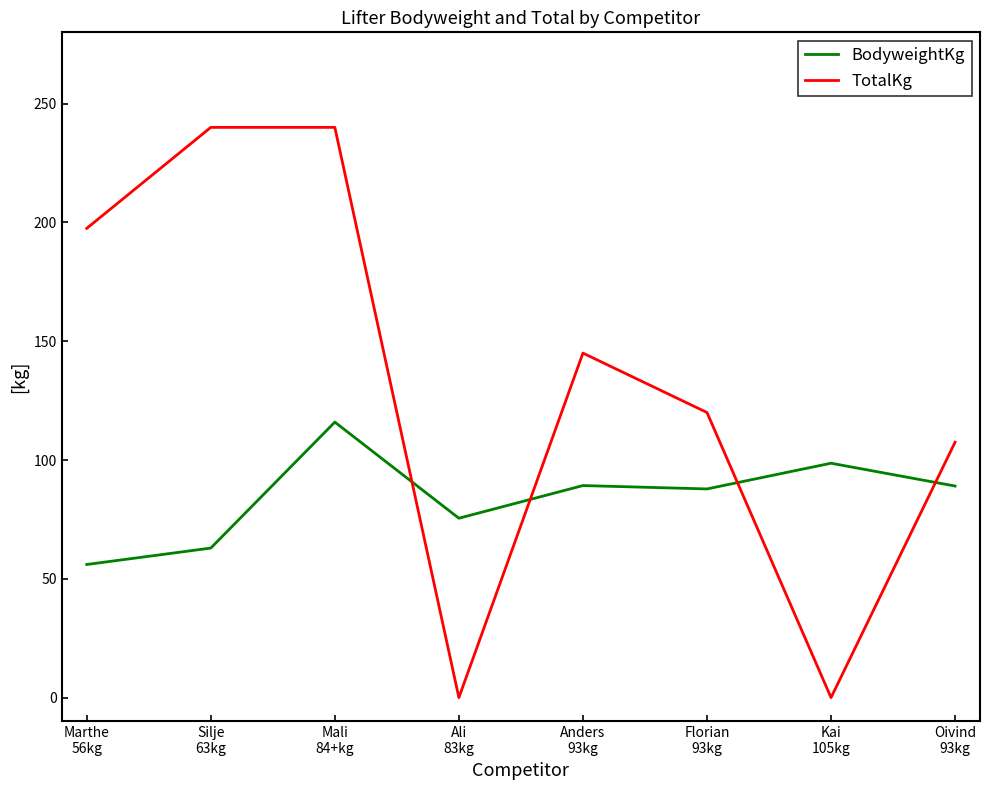

Count the number of categories in the chart.

8